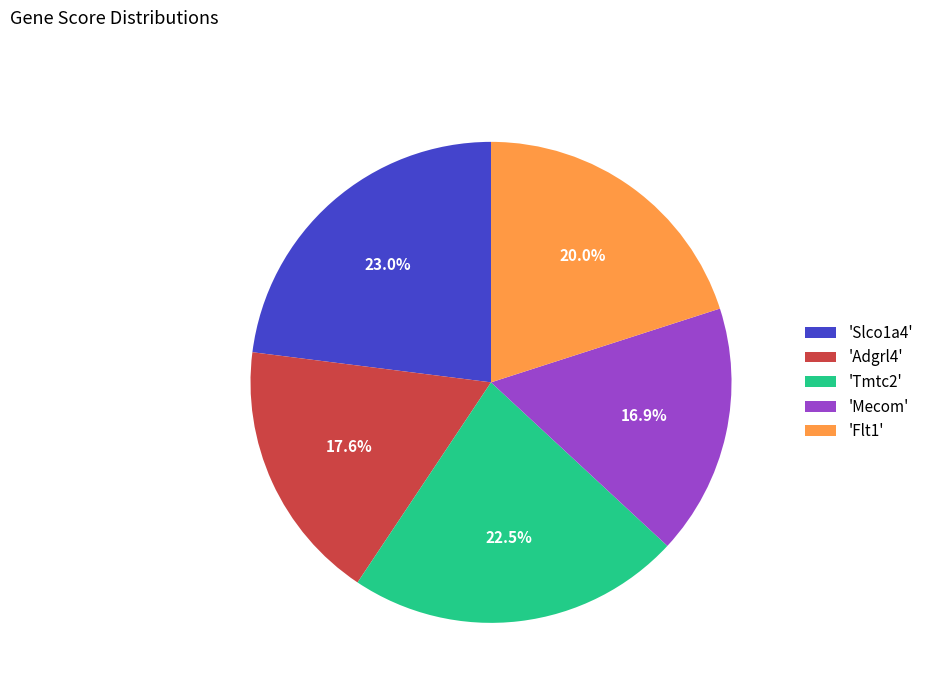

Is there any slice that represents more than half of the pie?

No